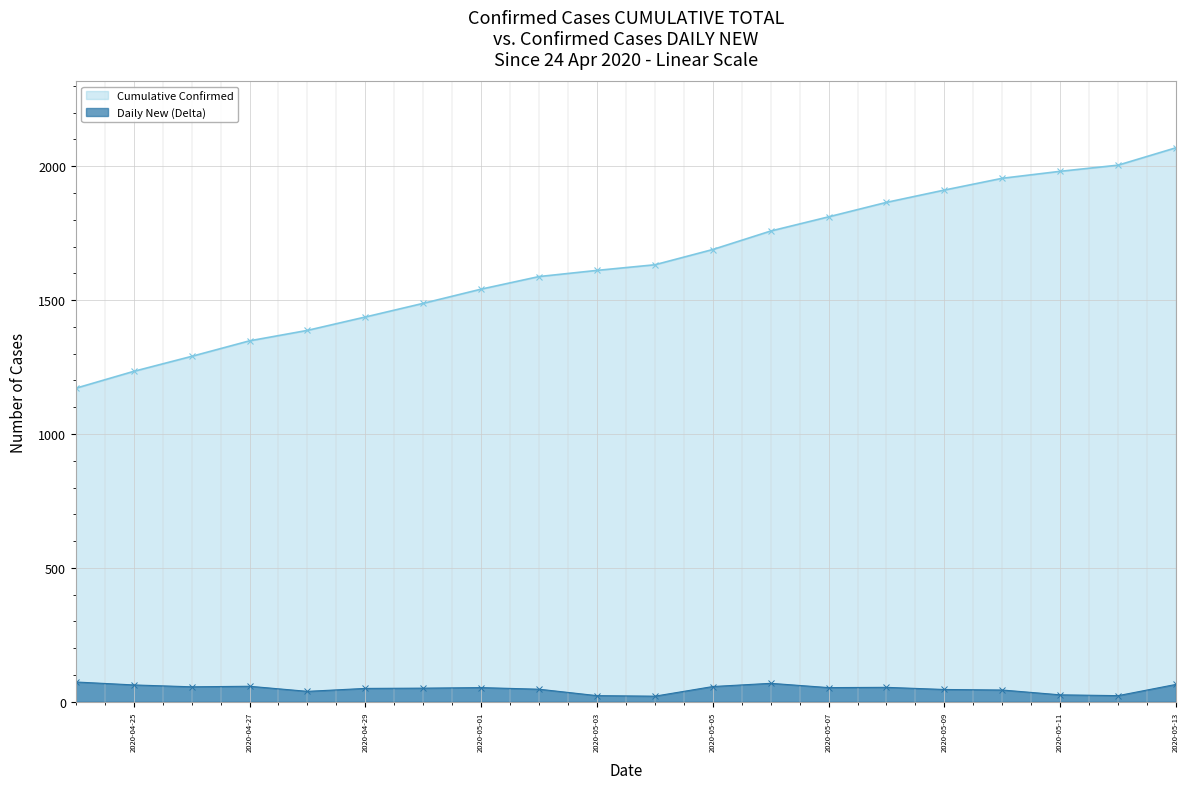

True or false: Cumulative Confirmed and Daily New (Delta) intersect in this chart.

False